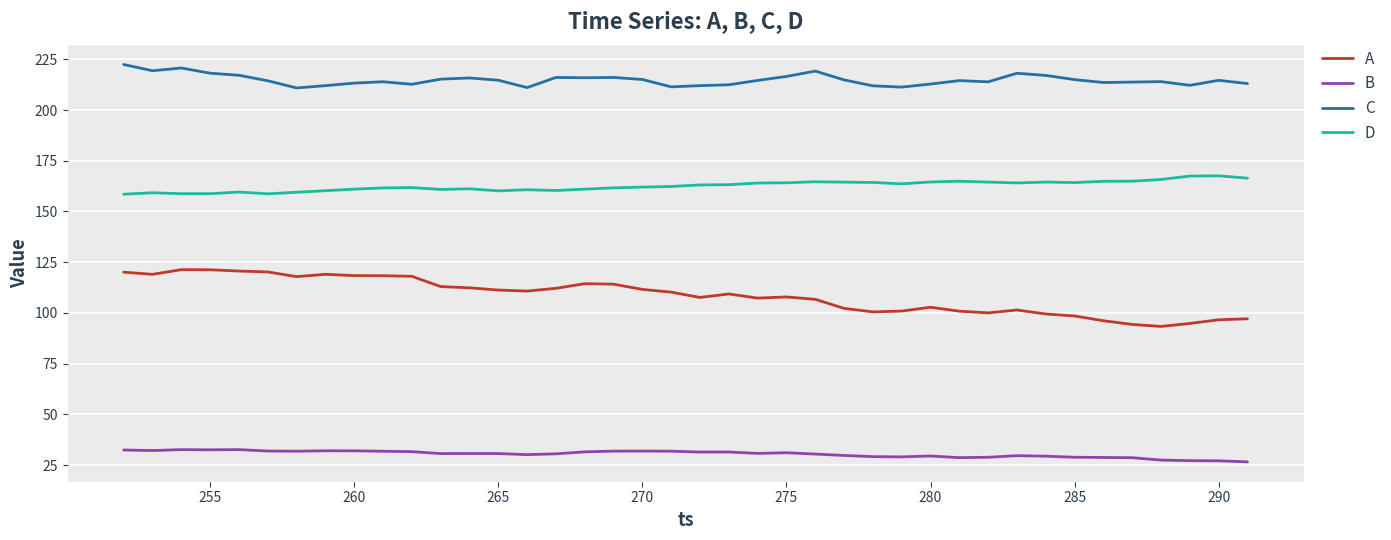

How many lines are shown in the chart?

4